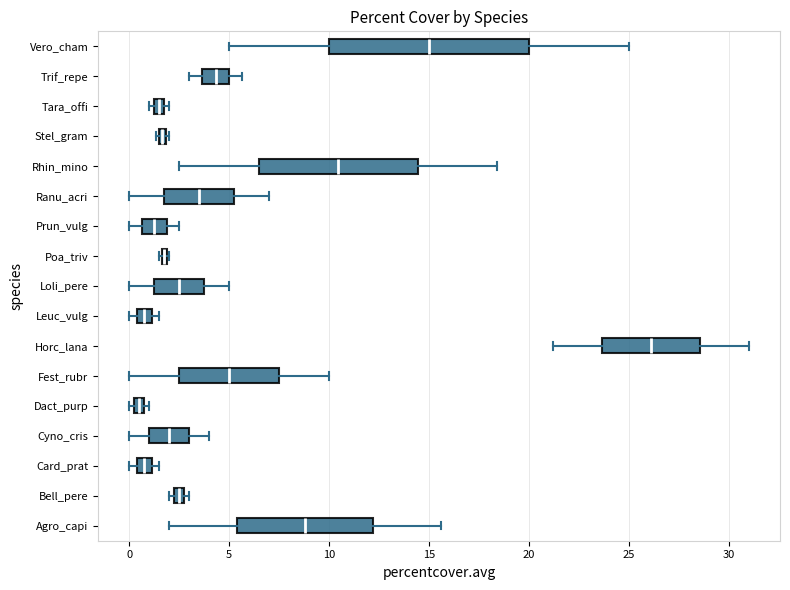

Where does the right whisker of the box for Rhin_mino end on the x-axis? The values are not printed on the chart, so give them approximately, as read against the axis.

18.5